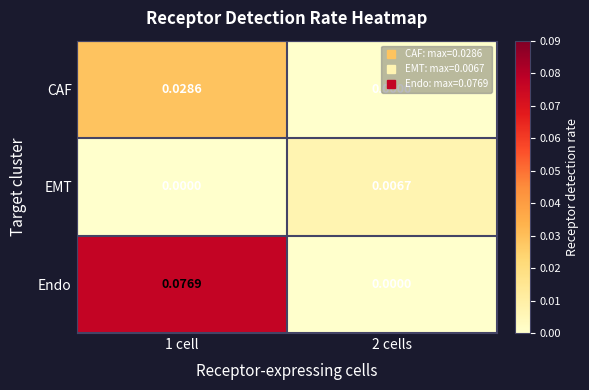

List the series in order of their peak value, lowest first.

EMT, CAF, Endo